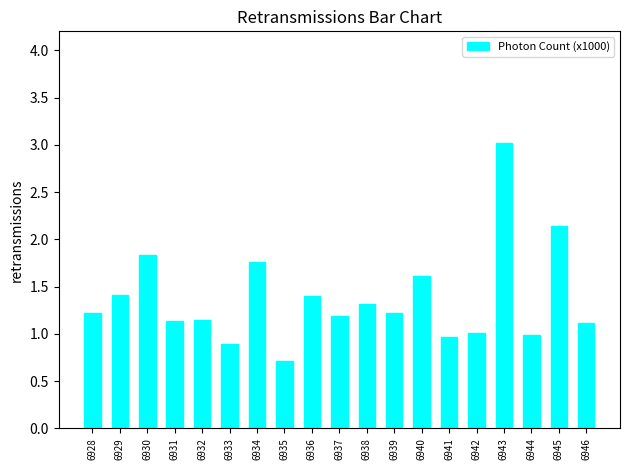

Which category has the lowest value across all series?

6935